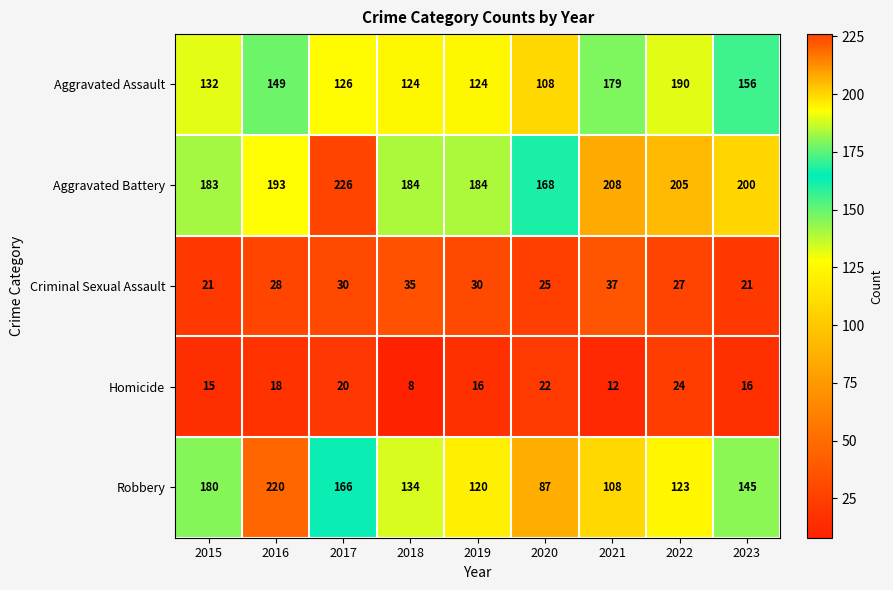

Where is Aggravated Assault nearest to the value 149?

2016